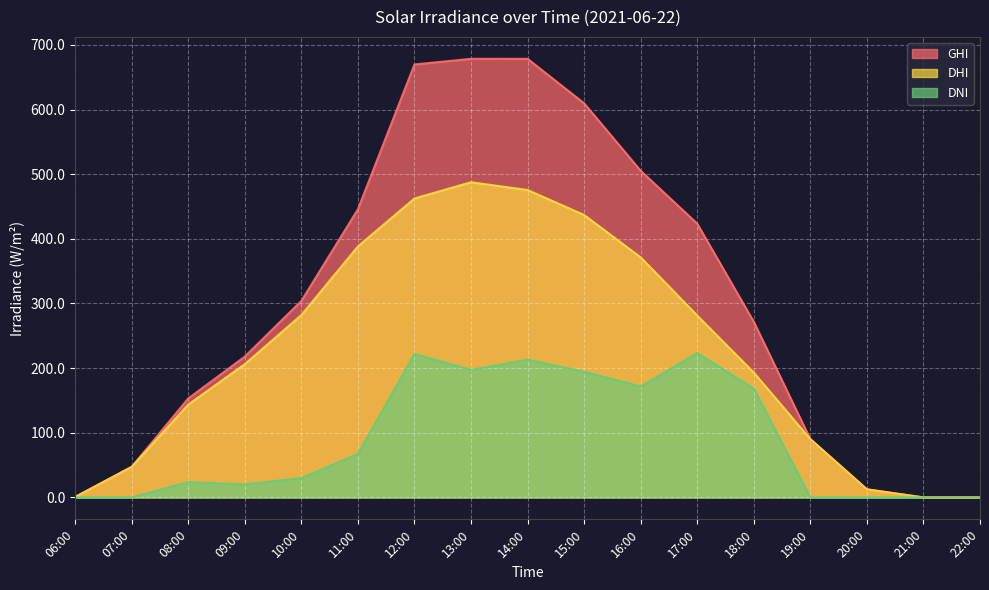

Where is the first local minimum for dni?

09:00